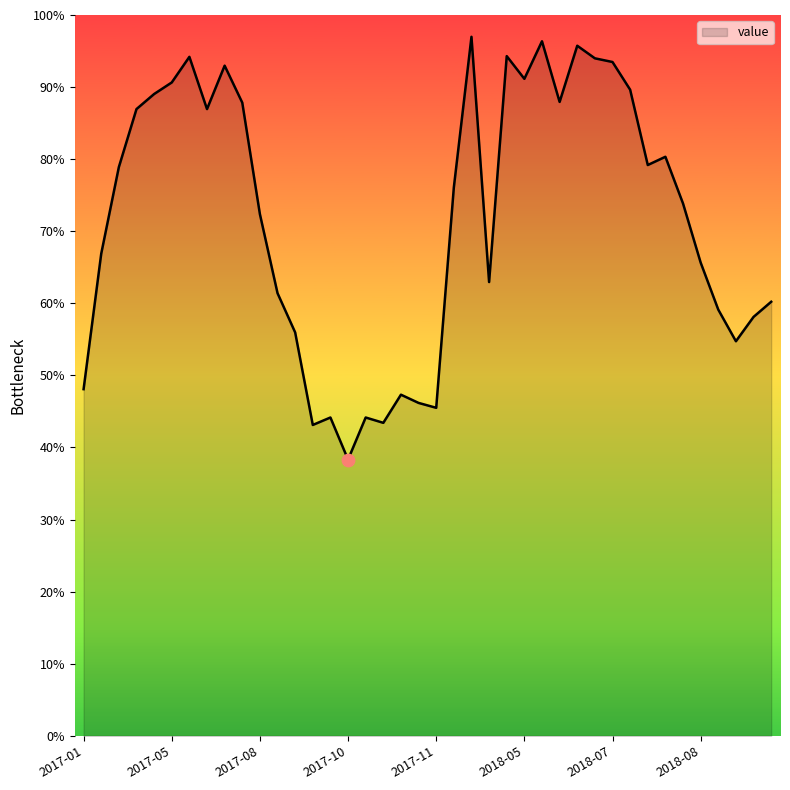

What is the greatest value displayed?

97.0